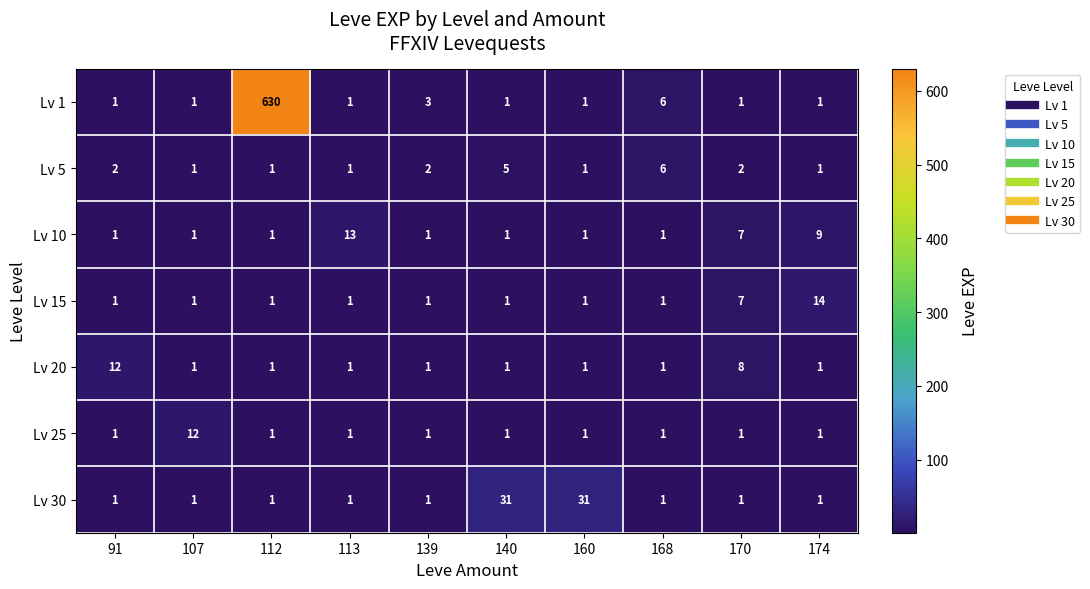

Which series has the largest total across all categories?

Lv 1